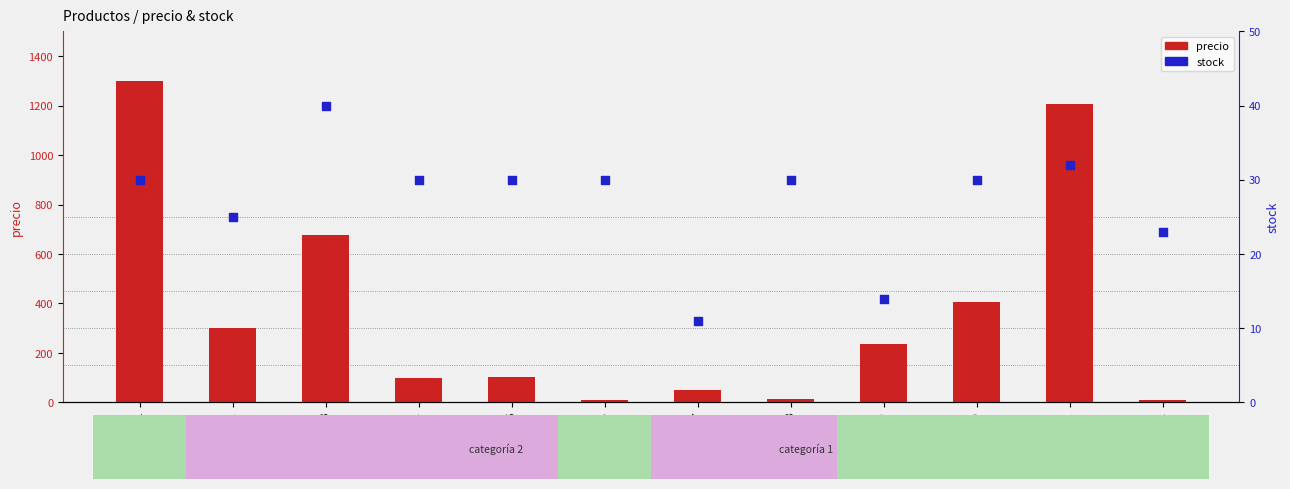

At which category is the sum across all series the highest?

producto 1